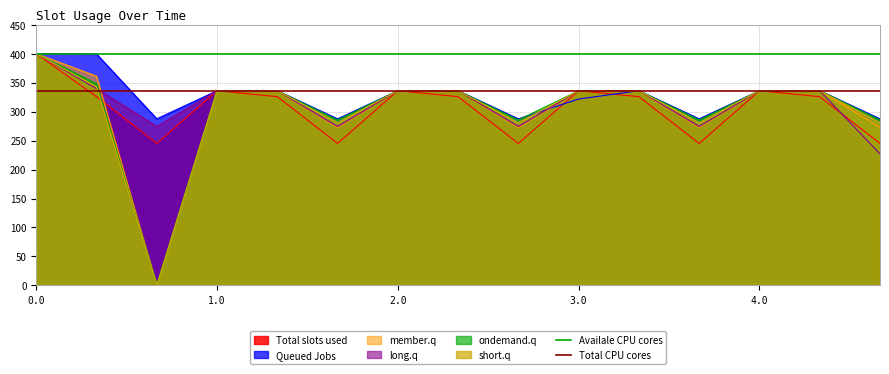

What is the value of the Total CPU cores point at the 2nd from the left?

336